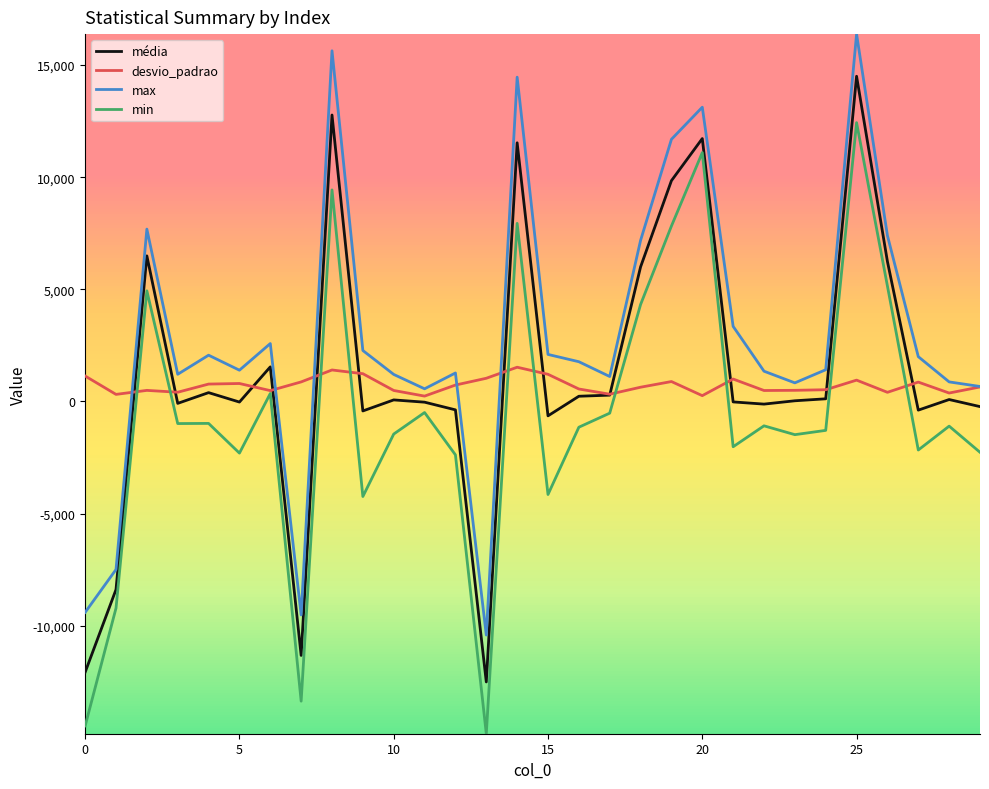

How many positive values does the max series have?

26